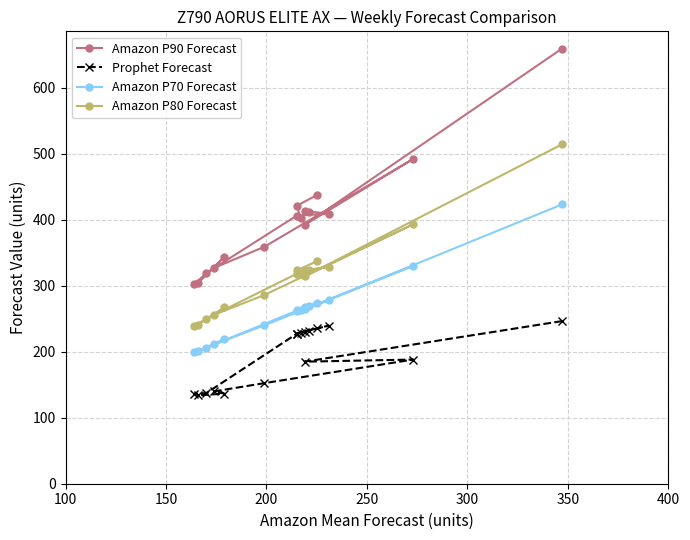

The Amazon P90 Forecast series shows 286.8 at 150. True or false?

False